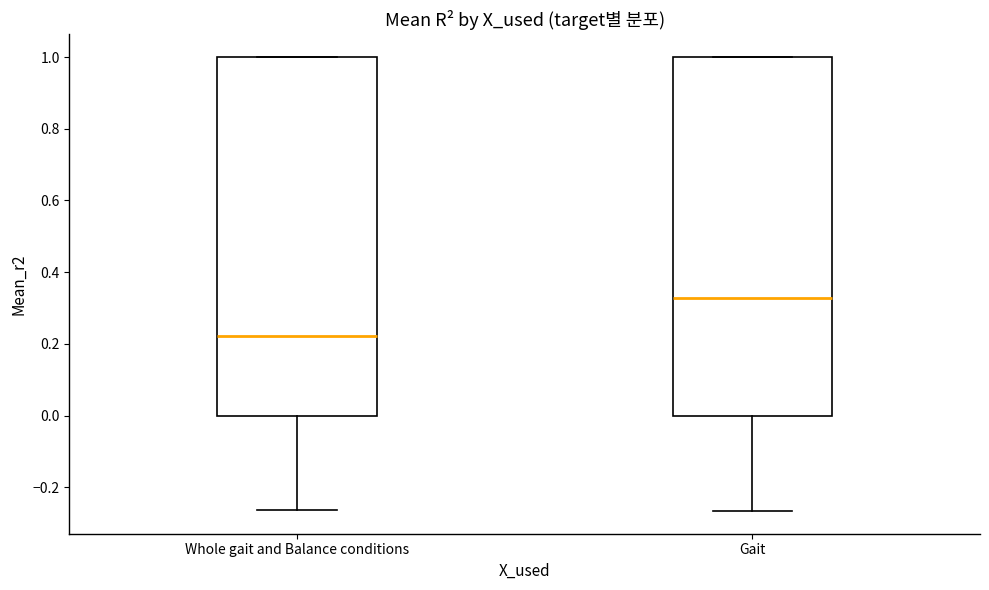

Reading left to right, read every box against the y-axis: the position of its median line, the range the box covers, and the ends of its whiskers. The values are not printed on the chart, so give them approximately, as read against the axis.

Whole gait and Balance conditions: median 0.22, box 0.00 to 1.00, whiskers -0.26 to 1.00
Gait: median 0.32, box 0.00 to 1.00, whiskers -0.26 to 1.00